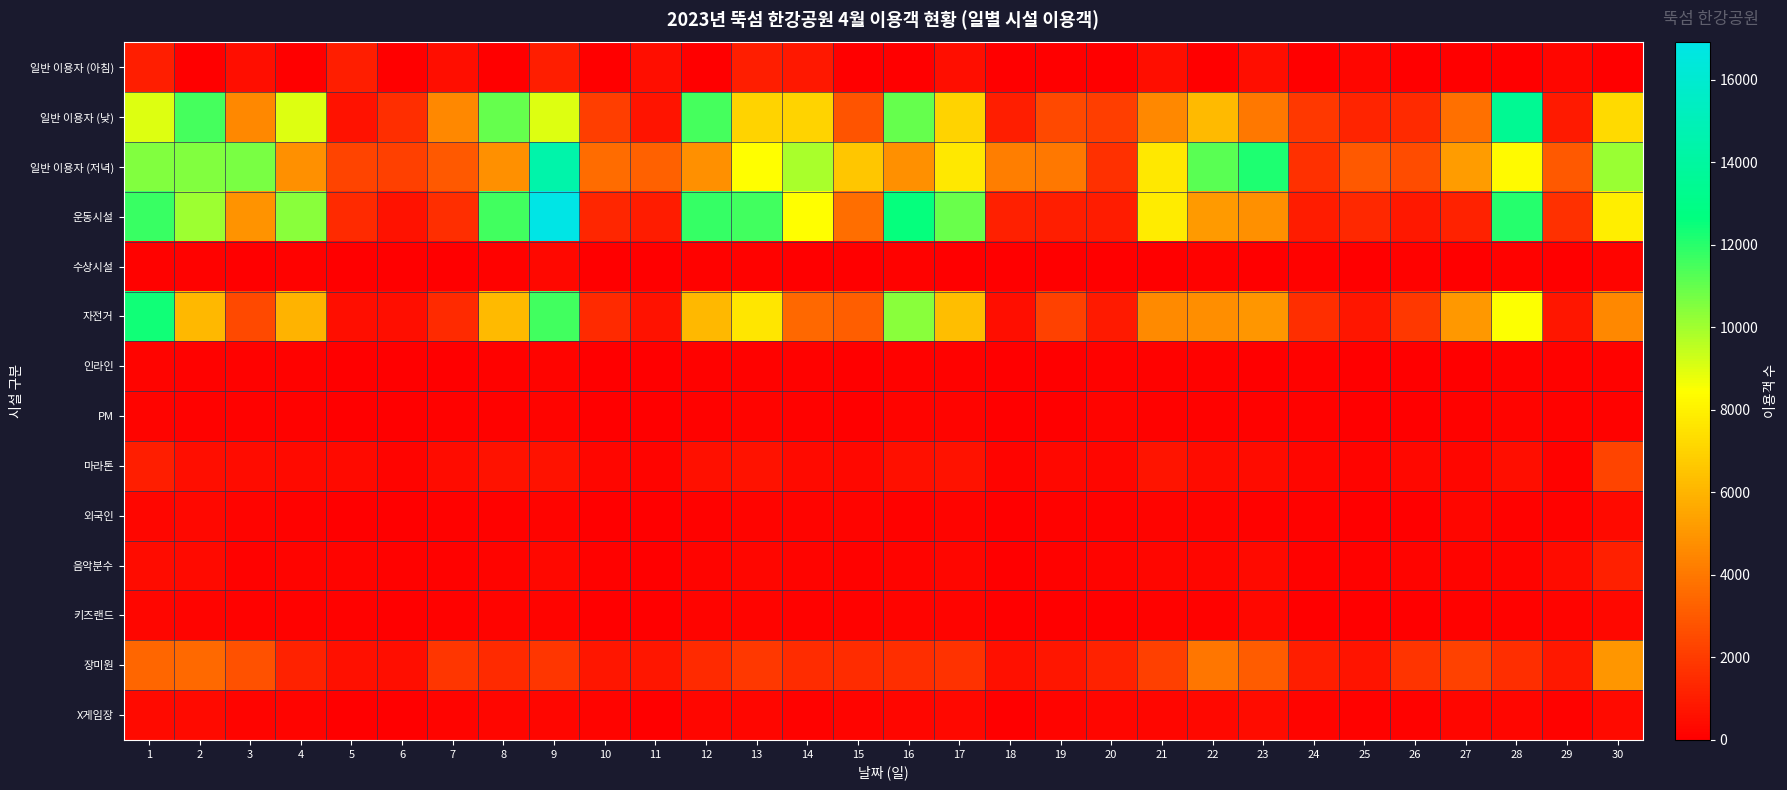

Which series changed the most between 21 and 27?

운동시설